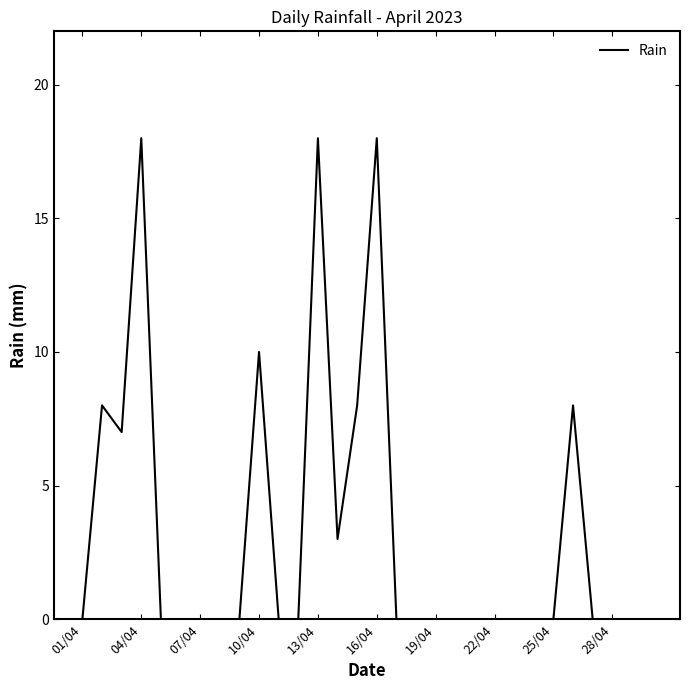

What is the maximum value shown in the chart?

18